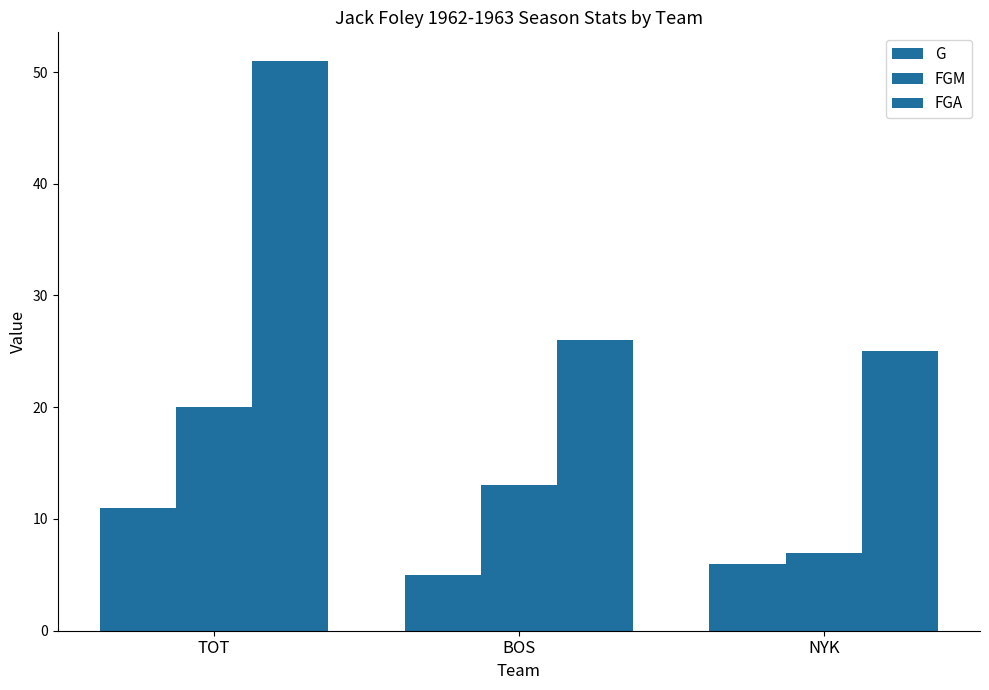

How many data points does each series have?

3